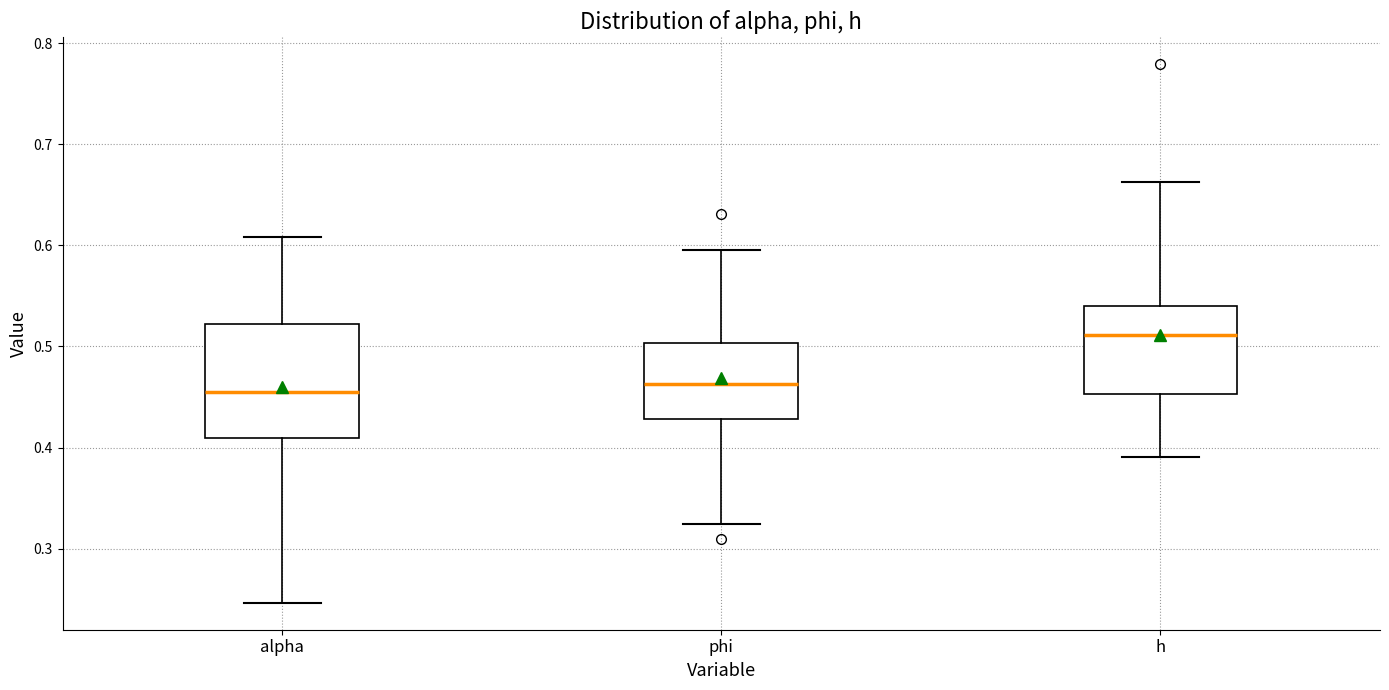

Reading left to right, read every box against the y-axis: the position of its median line, the range the box covers, and the ends of its whiskers. The values are not printed on the chart, so give them approximately, as read against the axis.

alpha: median 0.45, box 0.41 to 0.52, whiskers 0.25 to 0.61
phi: median 0.46, box 0.43 to 0.50, whiskers 0.32 to 0.60
h: median 0.51, box 0.45 to 0.54, whiskers 0.39 to 0.66